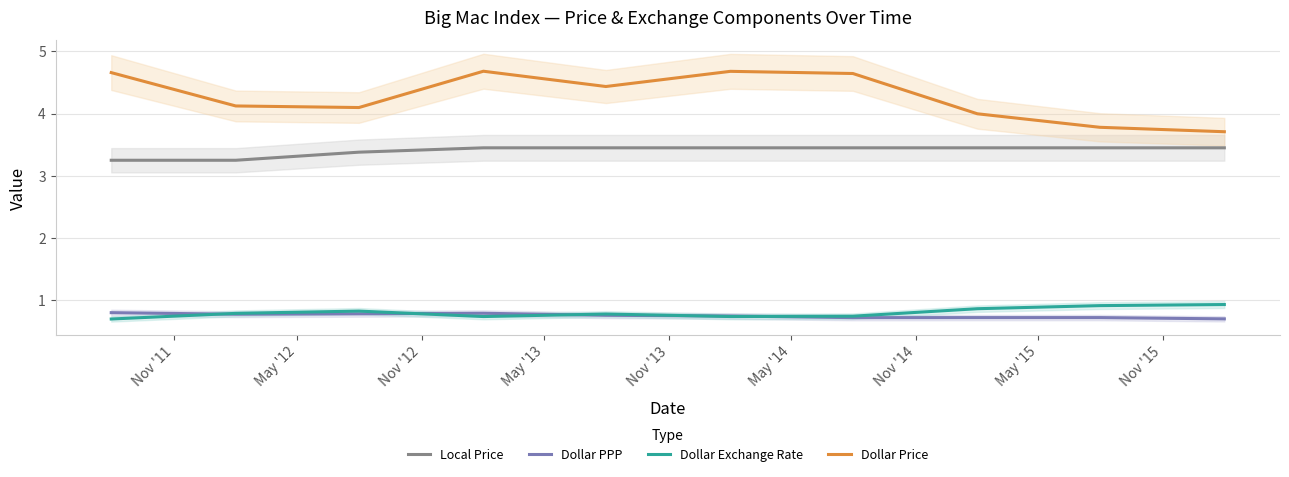

What is the minimum value for Dollar Exchange Rate?

0.7